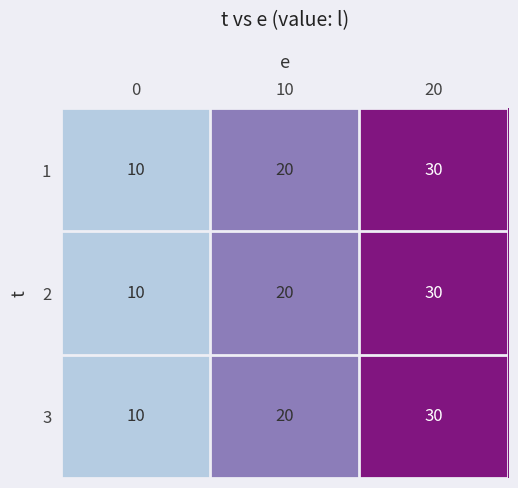

What is the smallest value displayed?

10